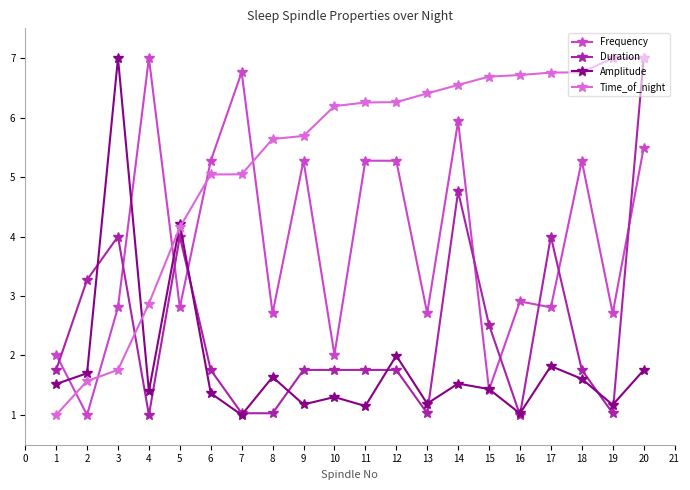

How many lines are shown in the chart?

4